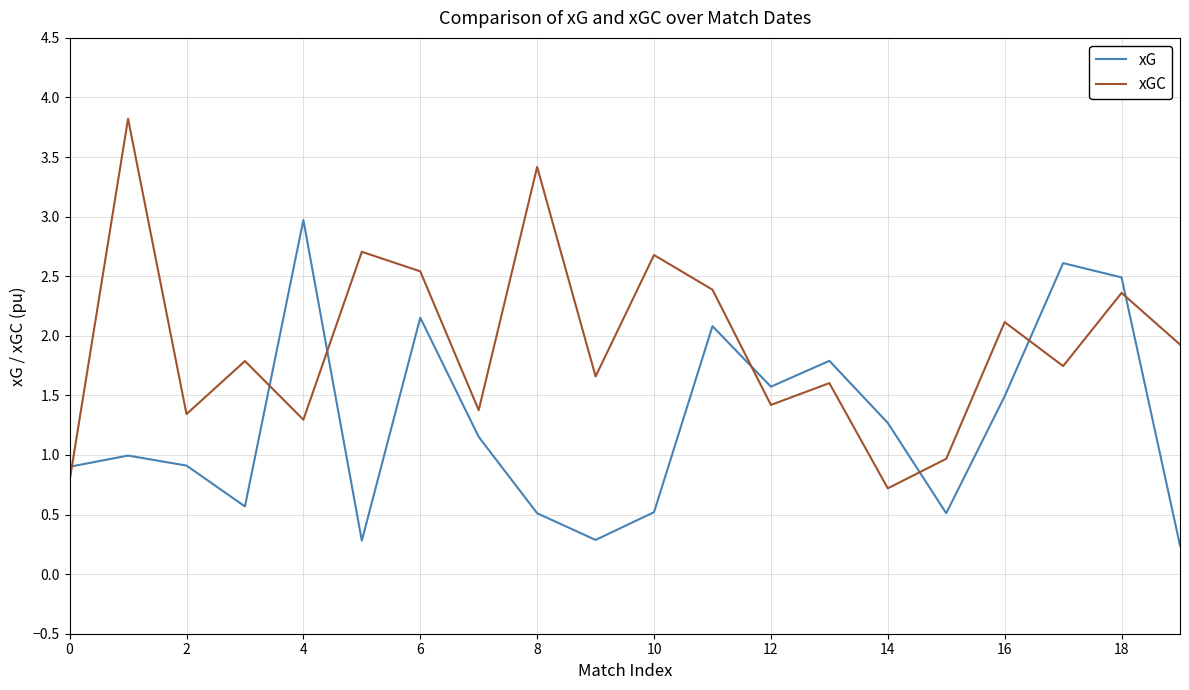

What is the difference between the maximum and minimum values in the xG series?

2.7